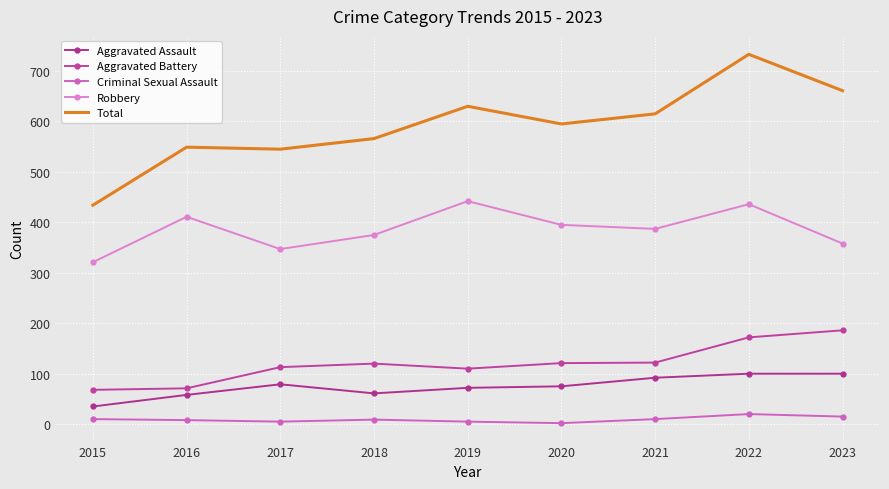

What is the greatest value displayed?

733